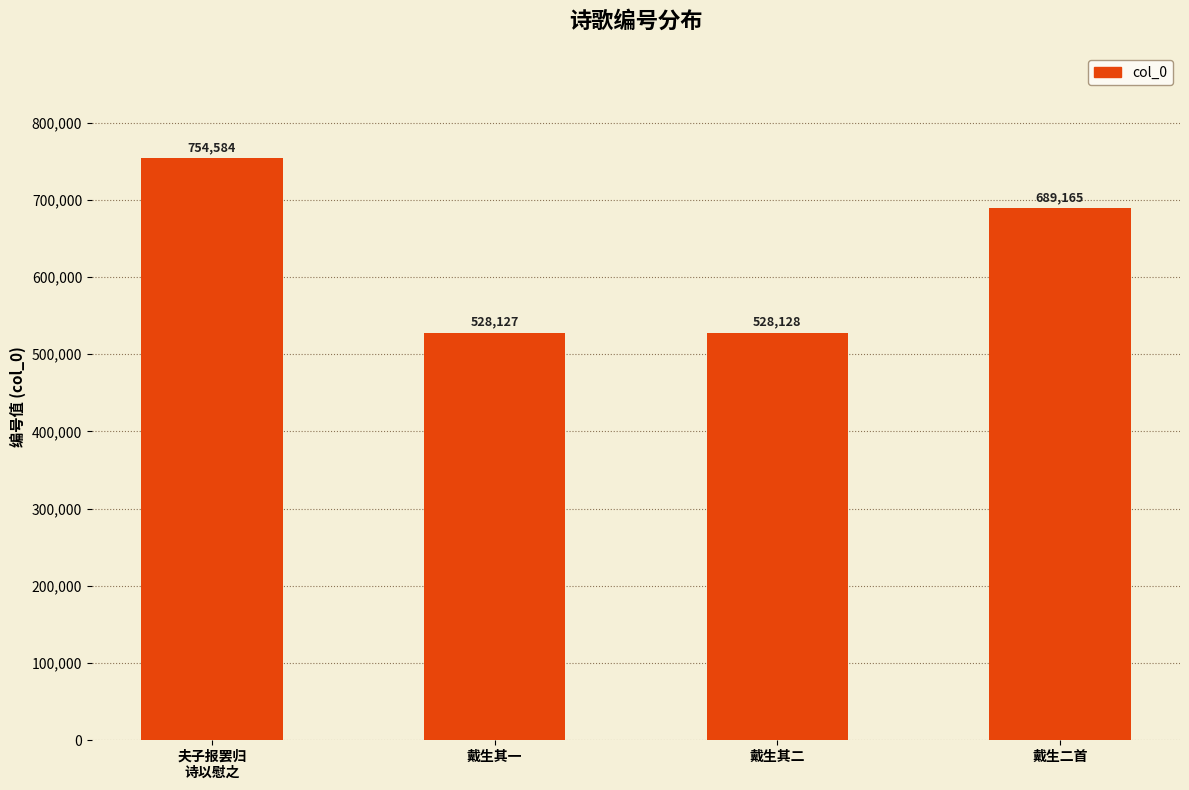

How many bars are there in total?

4